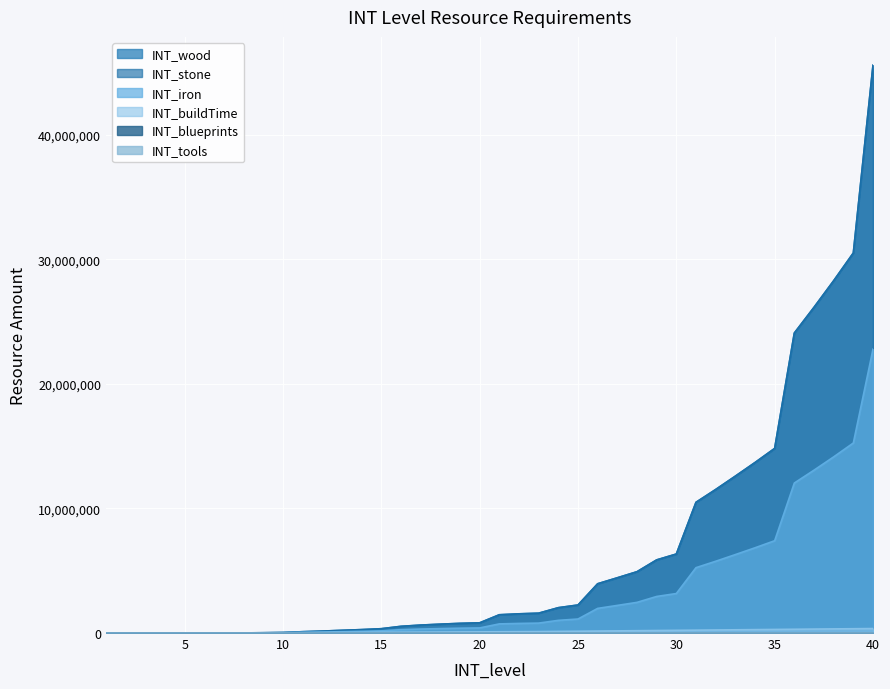

The value of INT_iron at 5 is 2400. True or false?

True